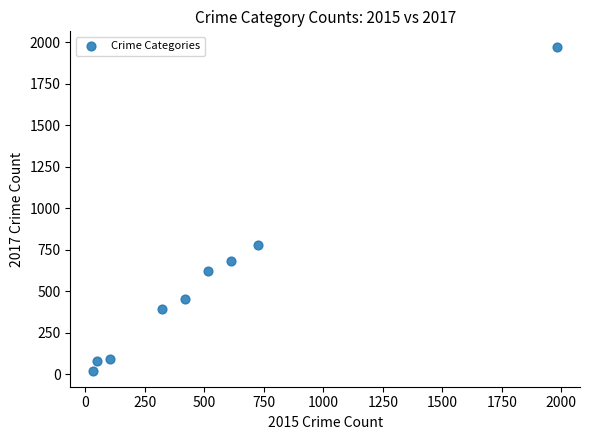

What is the range of Y values (max minus min)?

1945